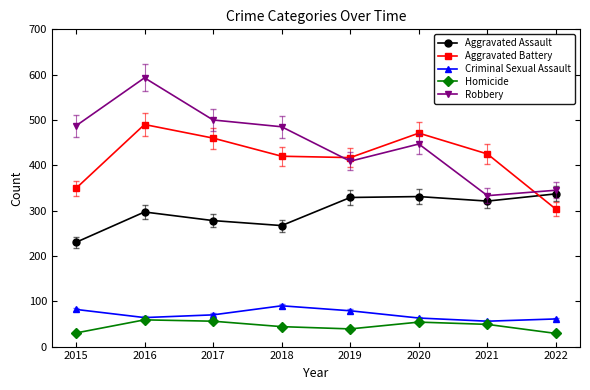

At which category does Robbery reach its first local valley?

2019